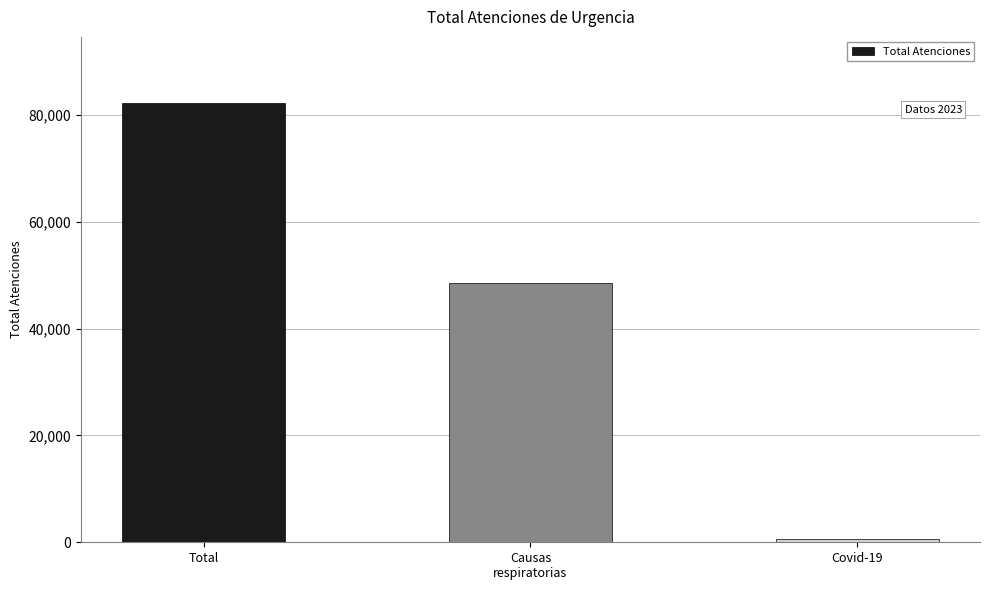

At which label is the value closest to 41475?

Causas
respiratorias